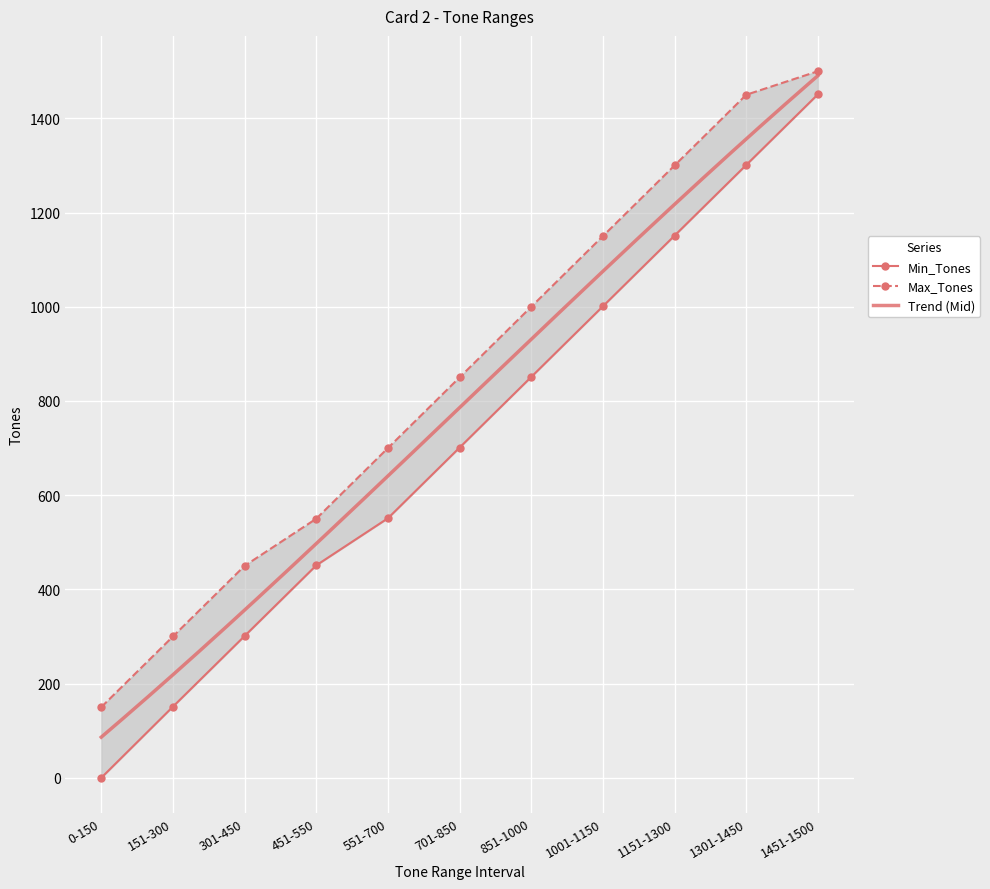

Rank the series by their maximum value, from highest to lowest.

Max_Tones, Min_Tones